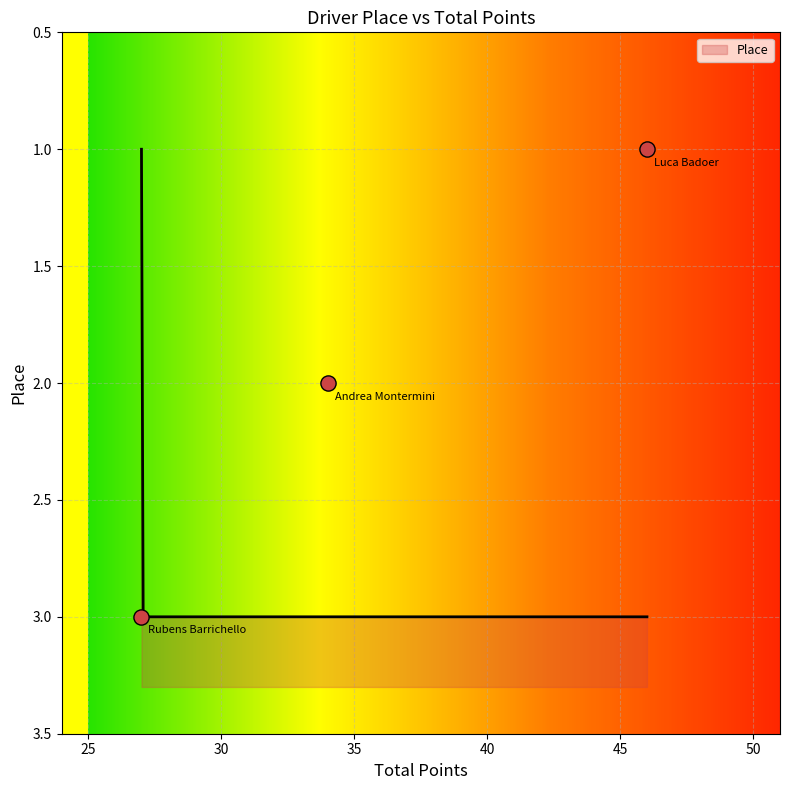

Which has a higher value, 34 or 46?

34